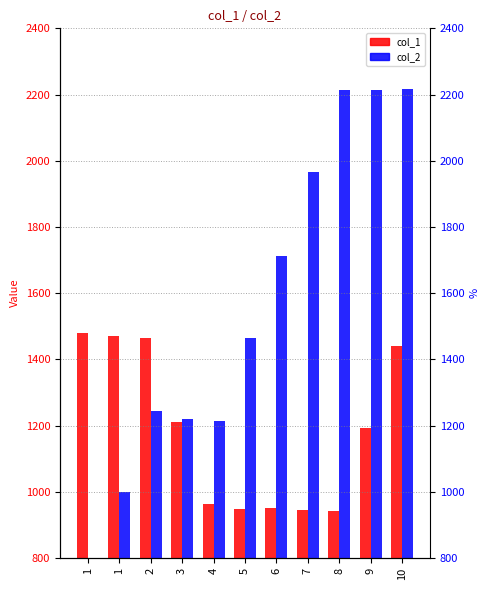

What is the spread (max minus min) of values at 9?

1023.8